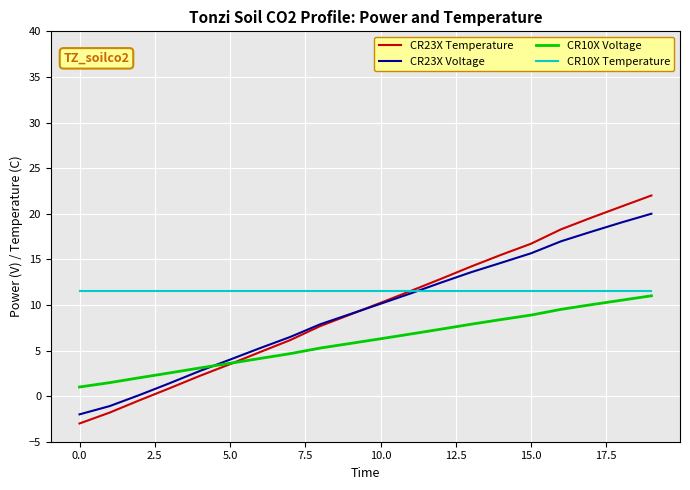

Which series has the largest total across all categories?

CR10X Temperature